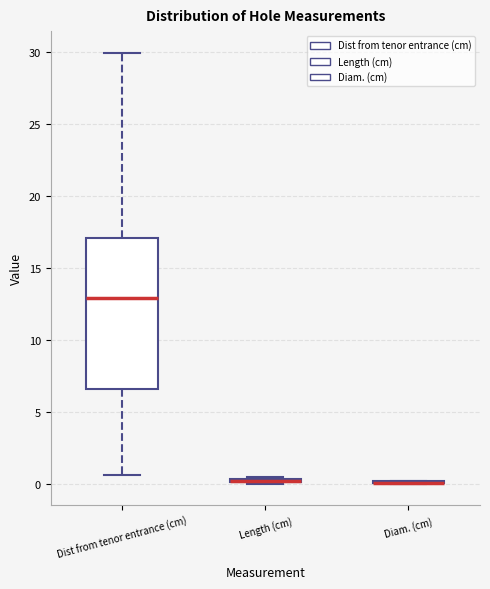

Comparing the boxes themselves (not the whiskers), which one is the tallest?

Dist from tenor entrance (cm)